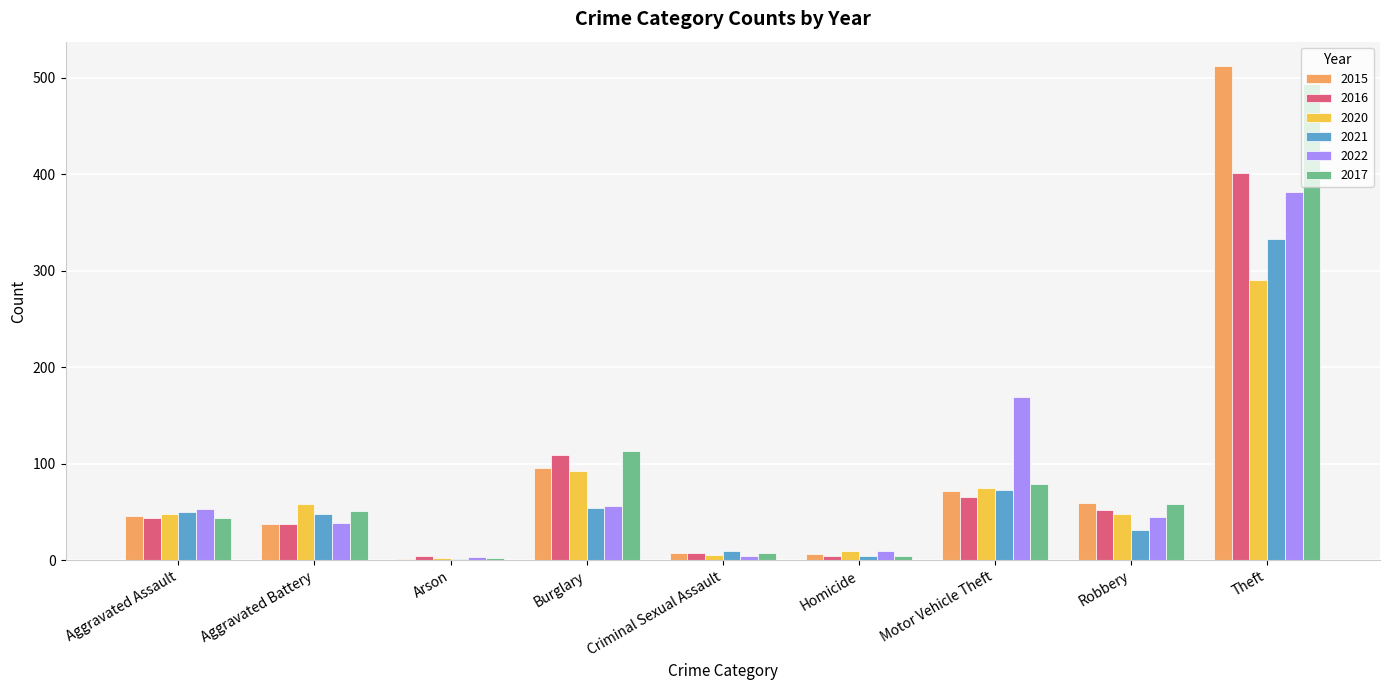

At which category is the sum across all series the highest?

Theft